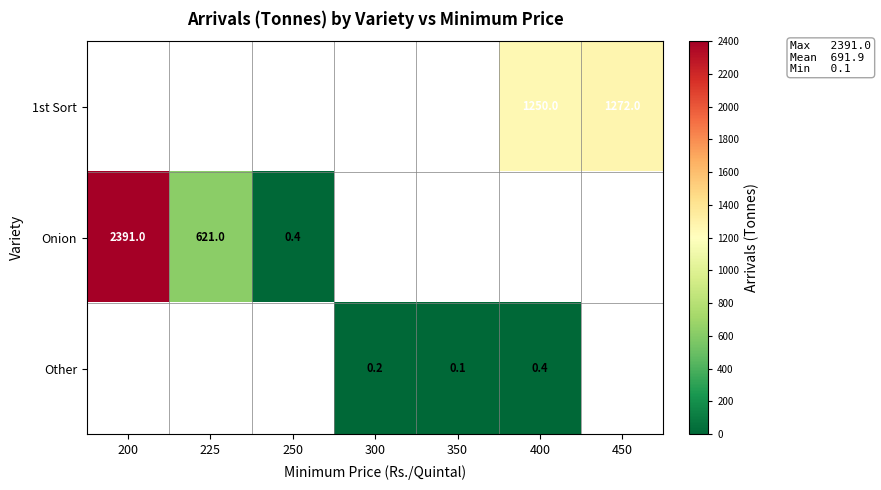

What is the difference between the highest and lowest values at 450?

1272.0